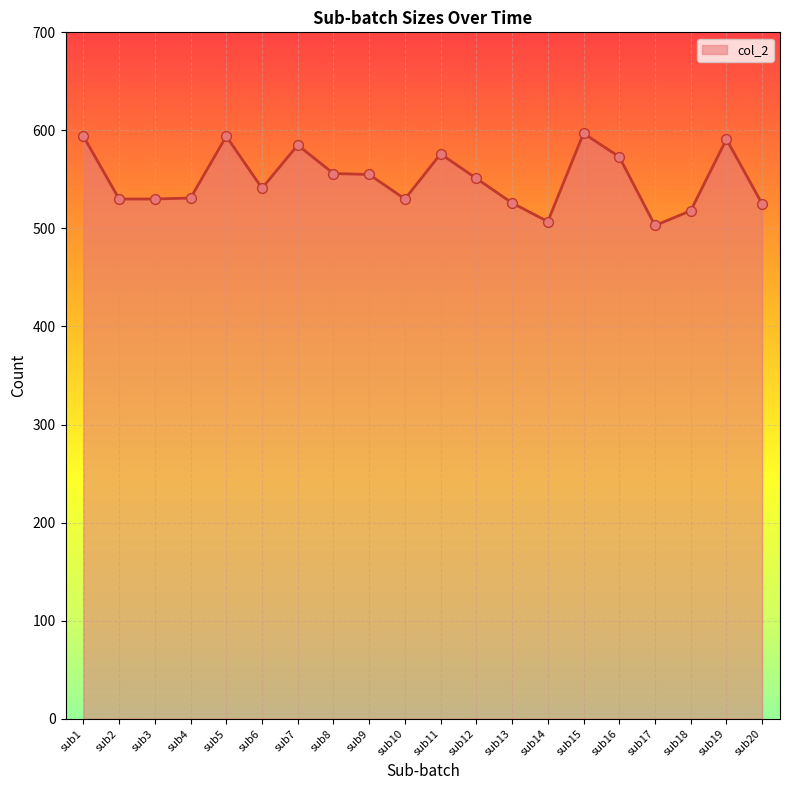

What is the ratio of the value at sub11 to the value at sub5?

1.0